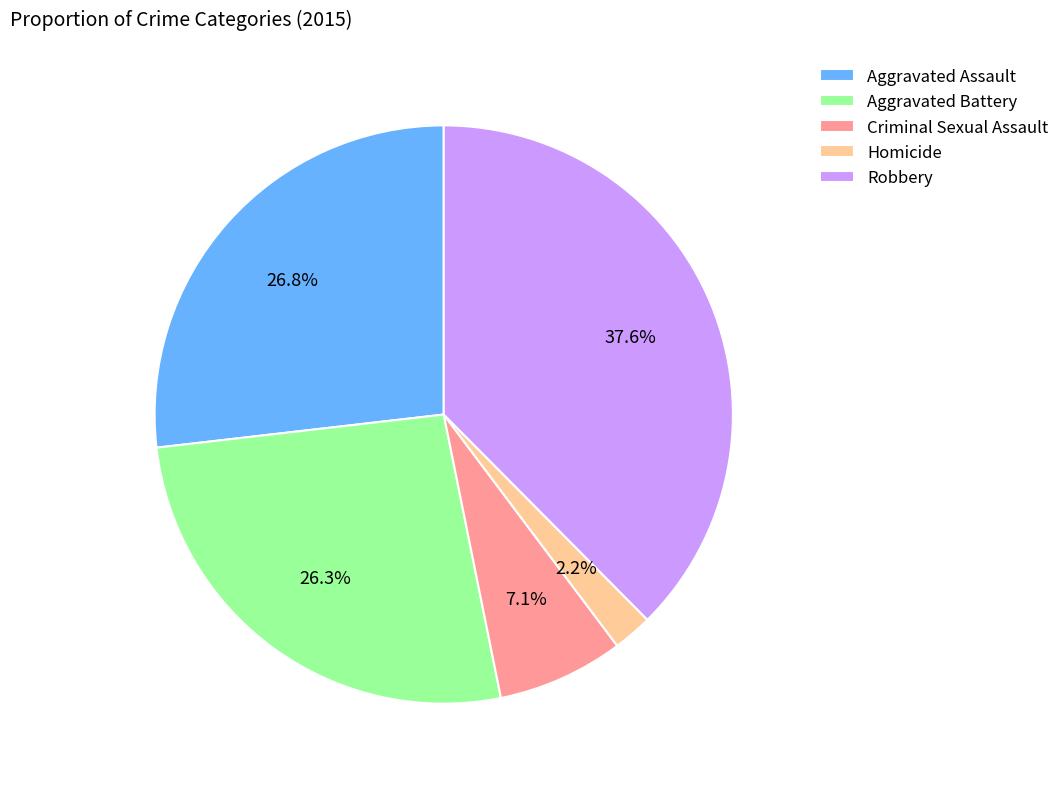

What is the smallest slice in the pie chart?

Homicide